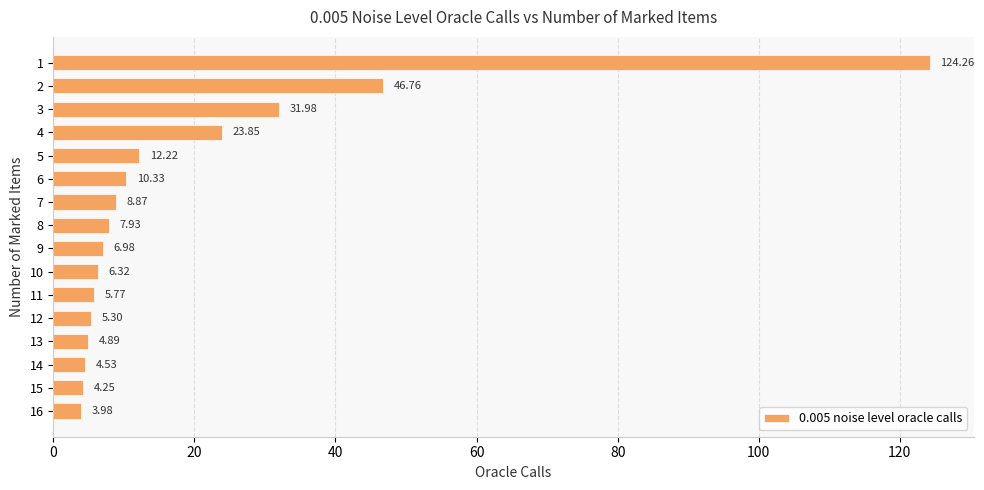

Count the number of categories in the chart.

16